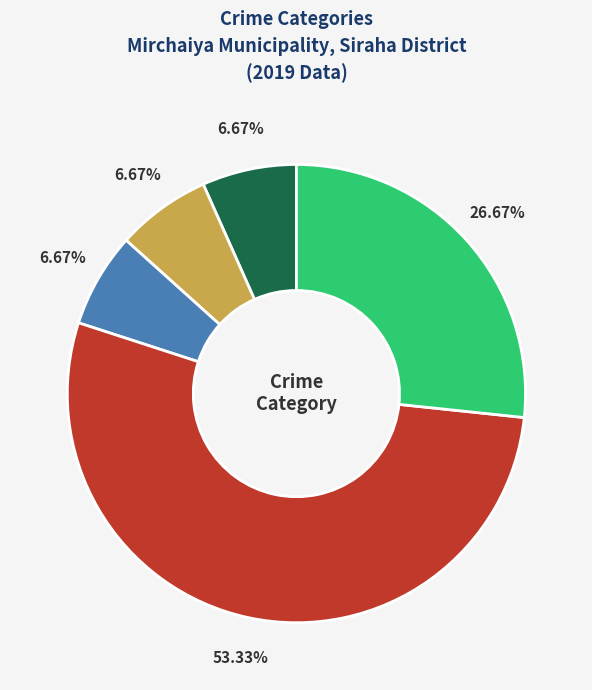

To the nearest percent, what is the difference between the largest and smallest slice percentages?

47%